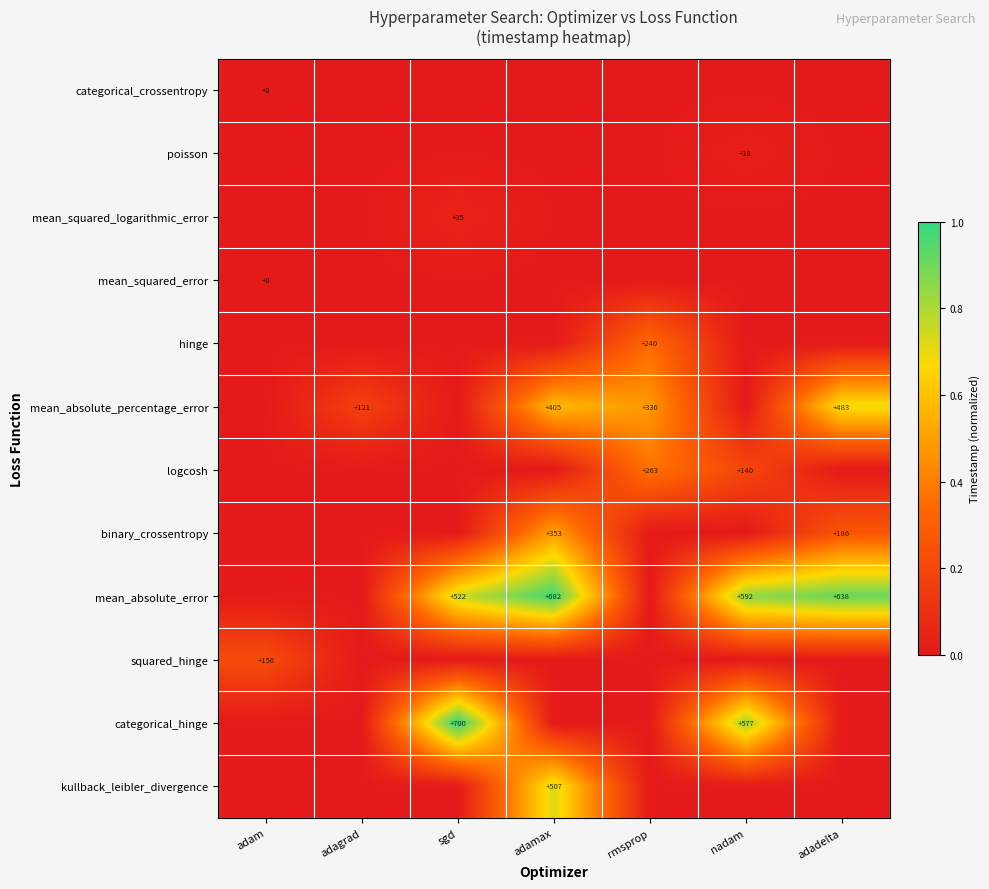

What is the total value across all series at adam?

0.2